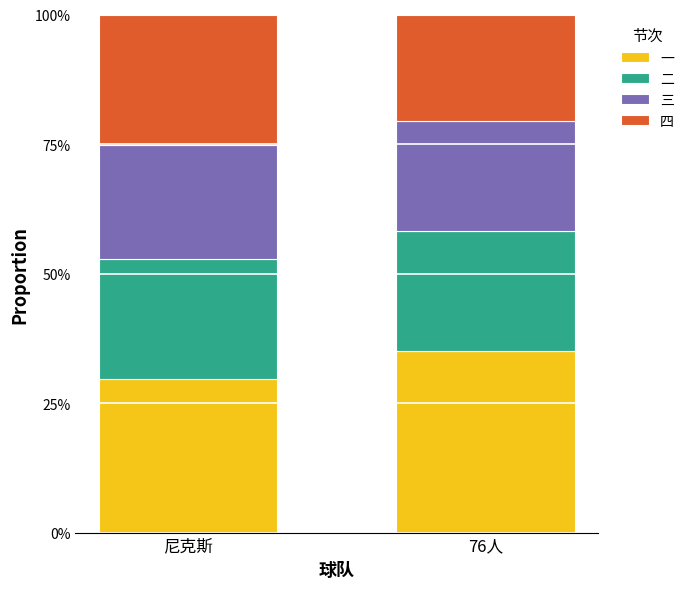

The value of 三 at 76人 is 0.2. True or false?

True